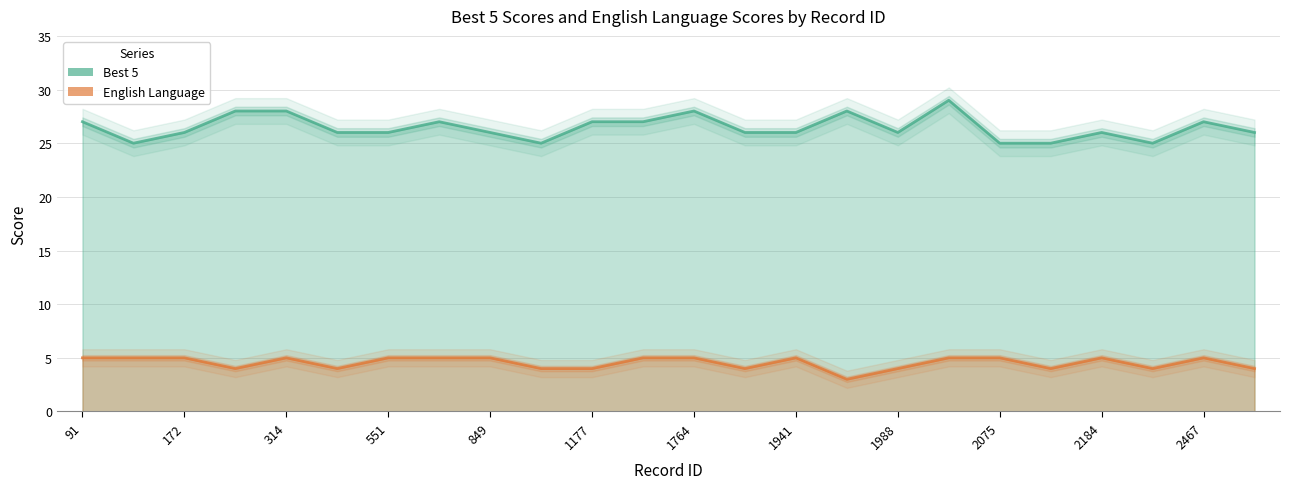

What are all the series names shown in the legend?

Best 5, English Language